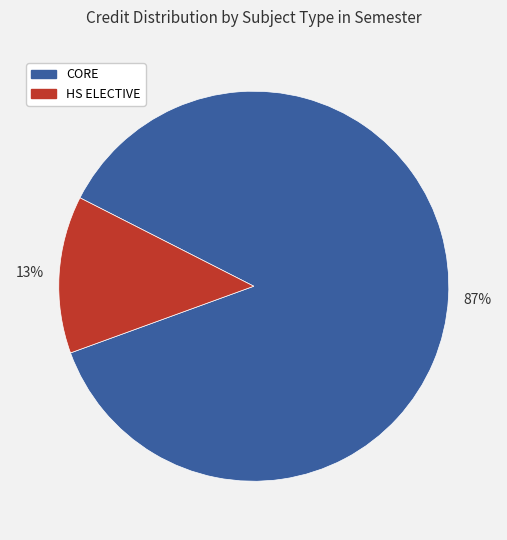

How many slices are in this pie chart?

2